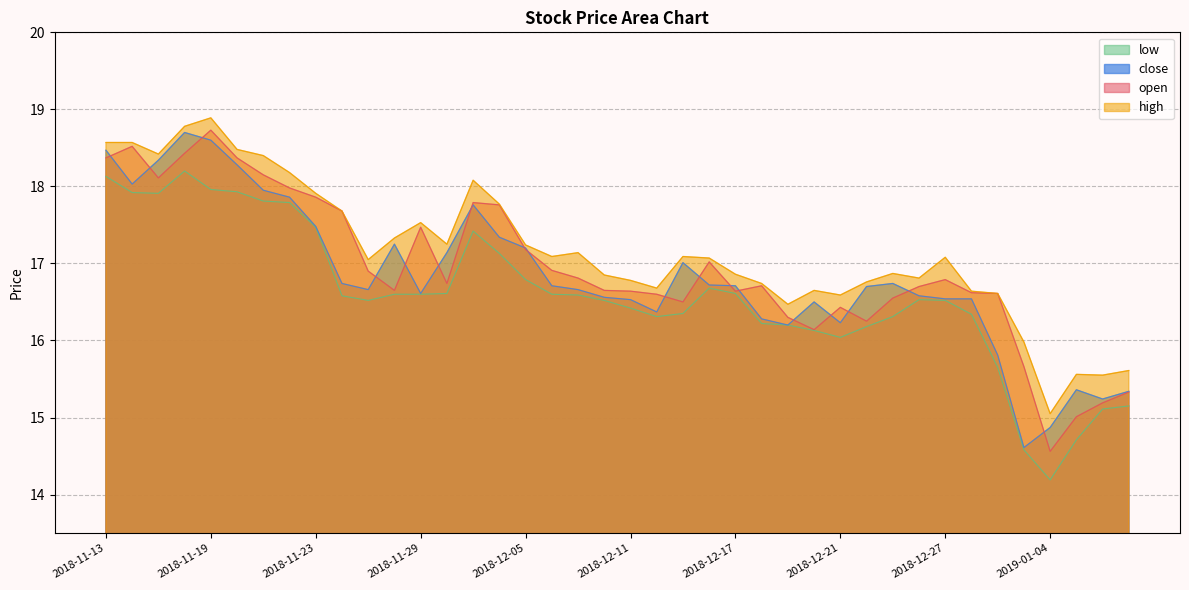

Rank the series by their maximum value, from highest to lowest.

high, open, close, low